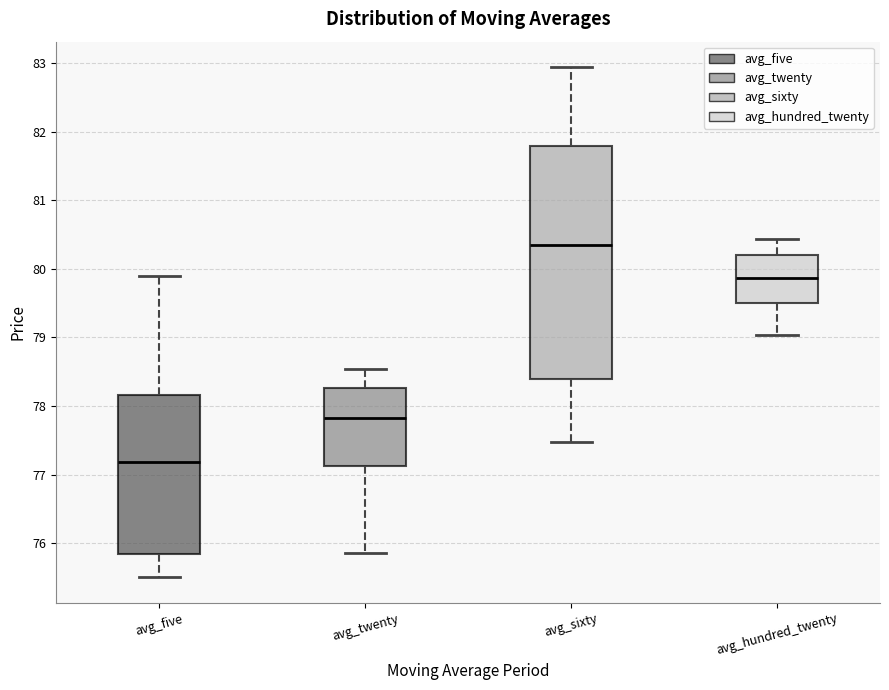

Where is the upper edge of the box for avg_twenty on the y-axis? The values are not printed on the chart, so give them approximately, as read against the axis.

78.3